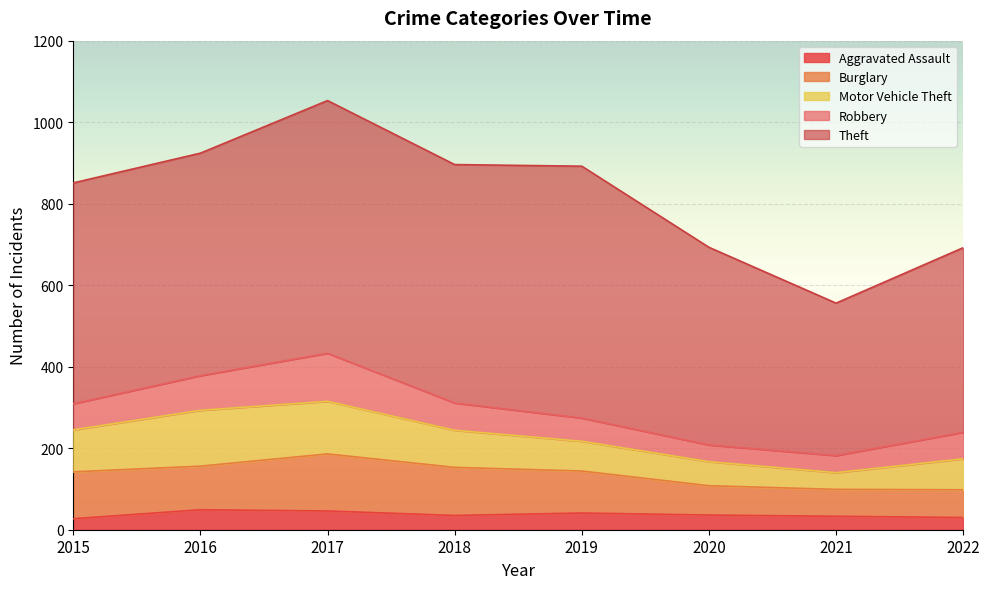

List the labels in order of Aggravated Assault value, smallest first.

2015, 2022, 2021, 2018, 2020, 2019, 2017, 2016